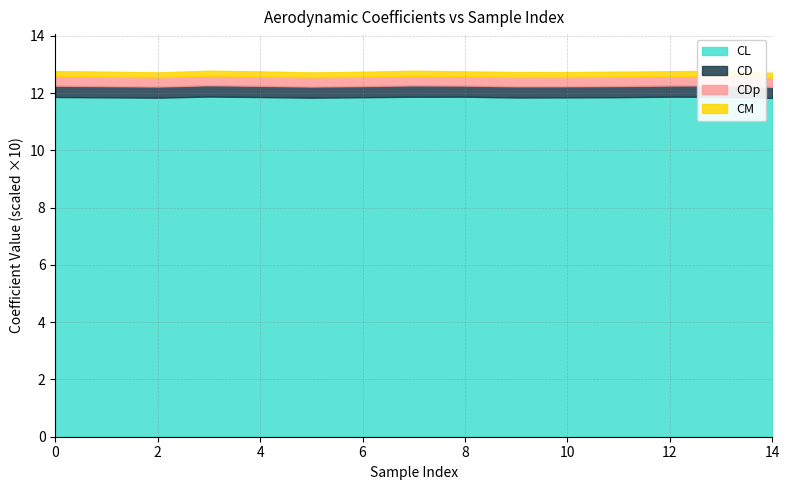

True or false: CD has more than 2 points higher than both neighbors.

True